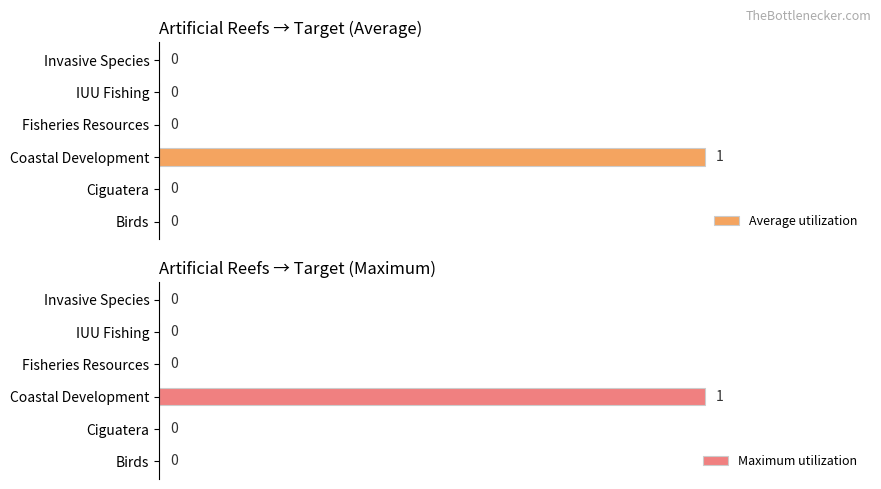

Is it true that Average utilization equals 0 at IUU Fishing?

True